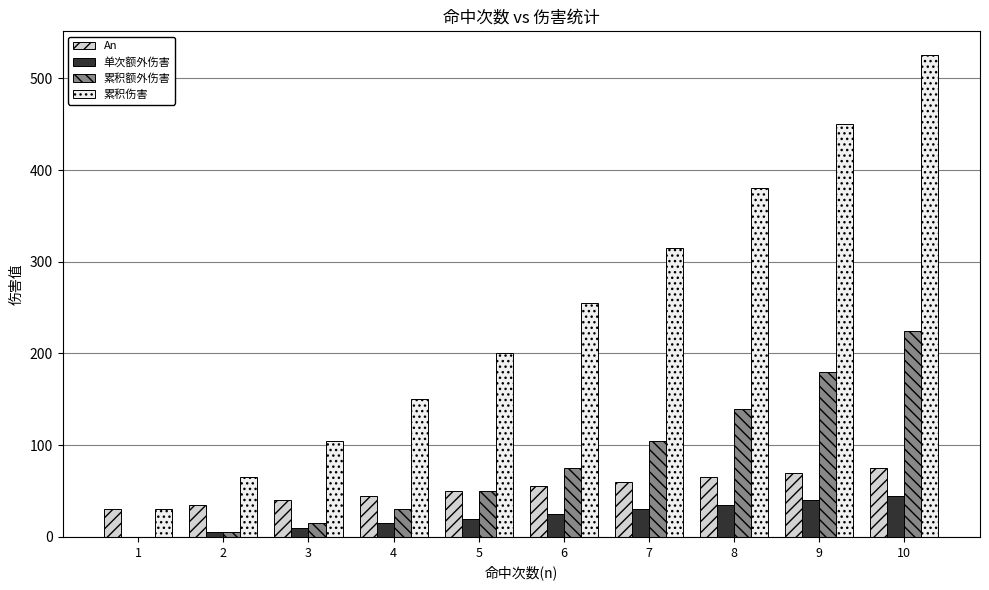

At which category is the sum across all series the highest?

10